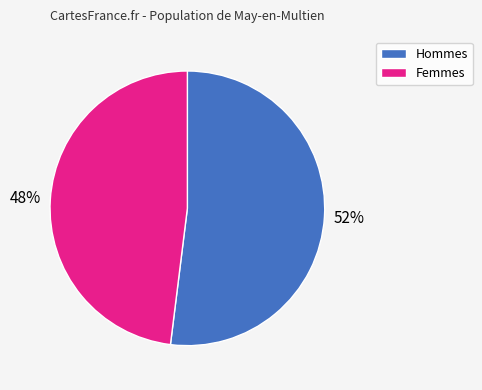

Is there a majority slice in this chart?

Yes